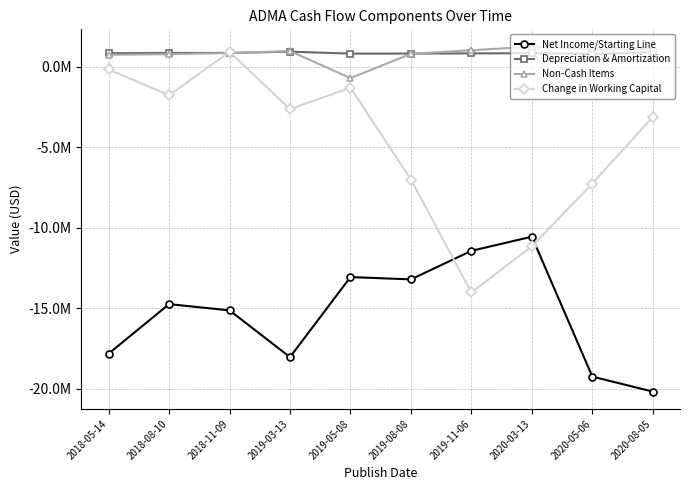

What is the minimum value shown in the chart?

-20178091